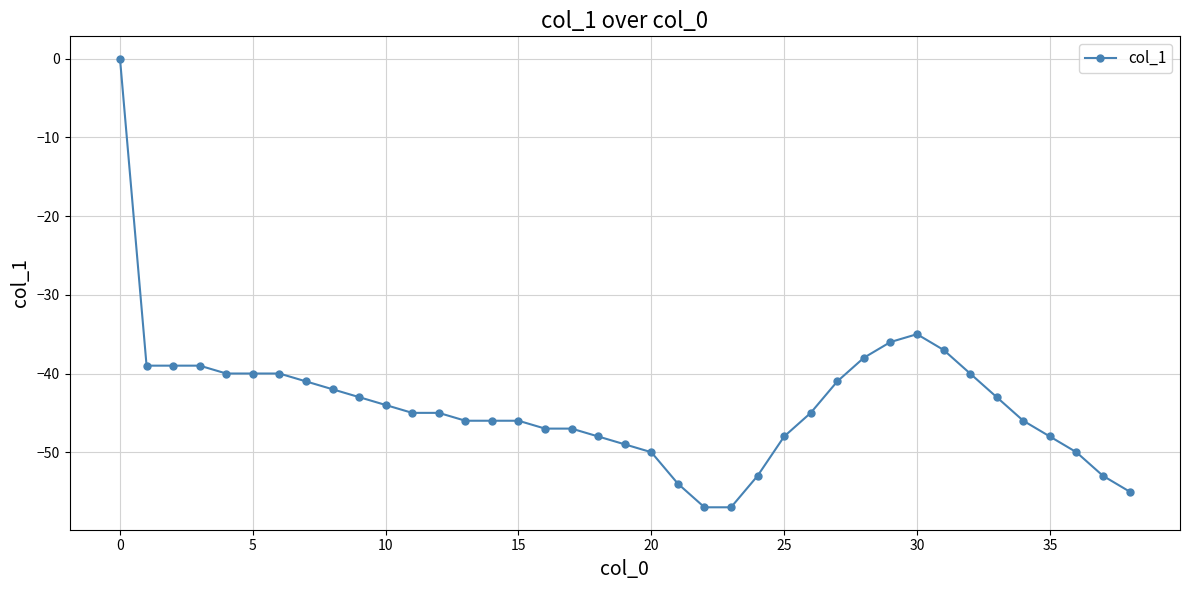

What is the value of the 10th point from the left?

-43